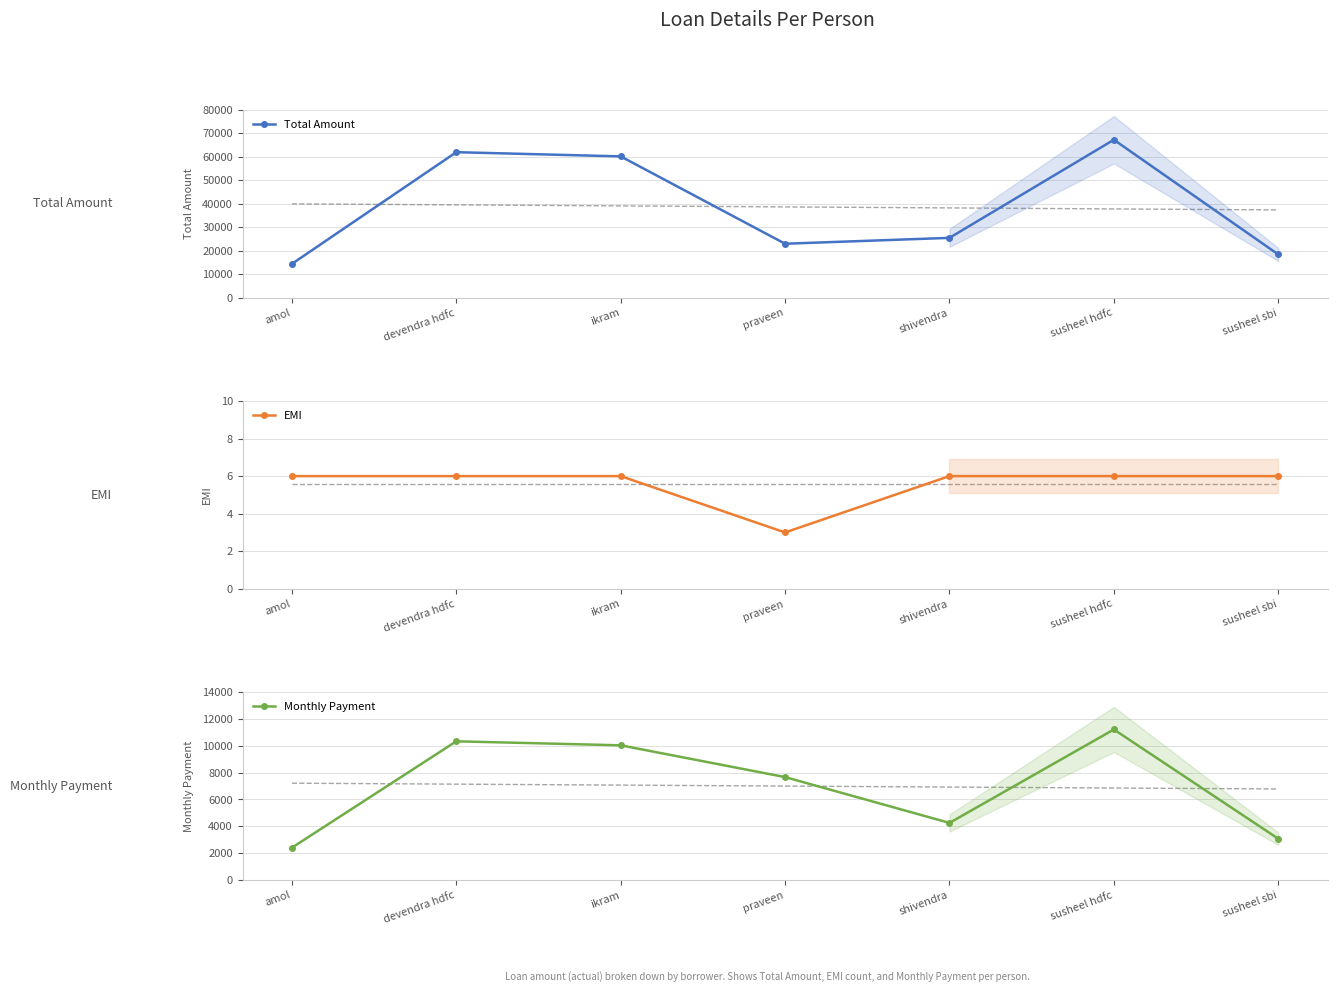

True or false: Total Amount has more than 2 points higher than both neighbors.

False